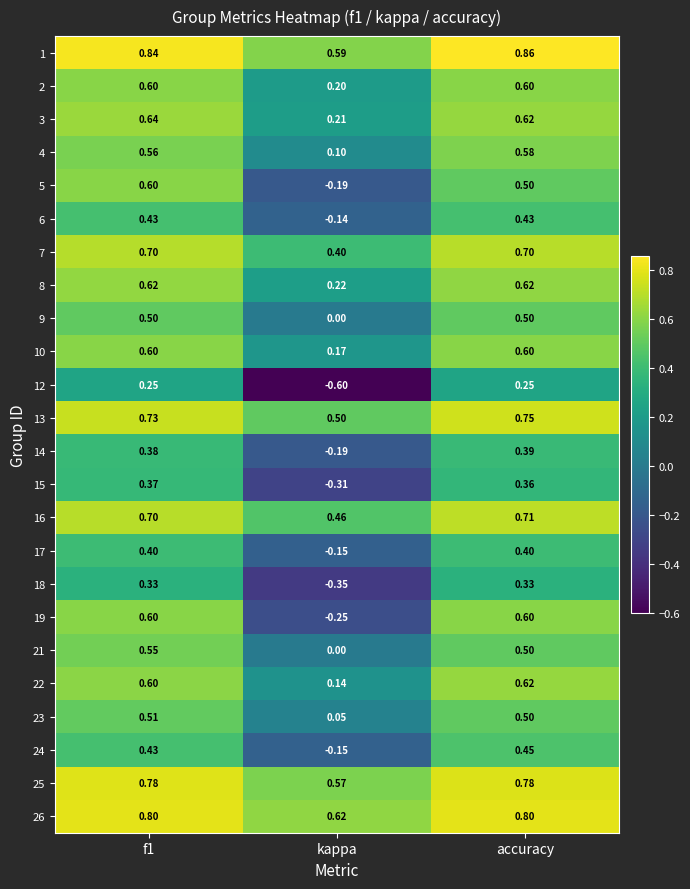

Which label corresponds to the largest value in the chart?

accuracy